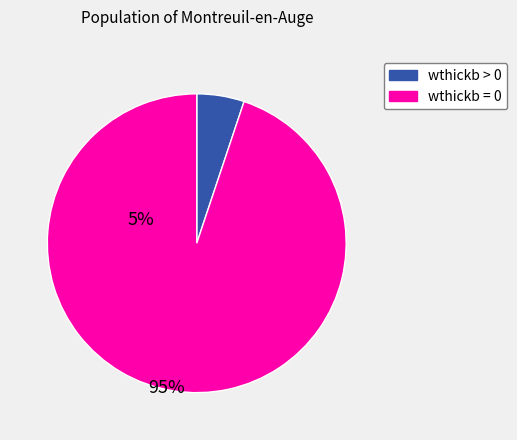

Is there a majority slice in this chart?

Yes